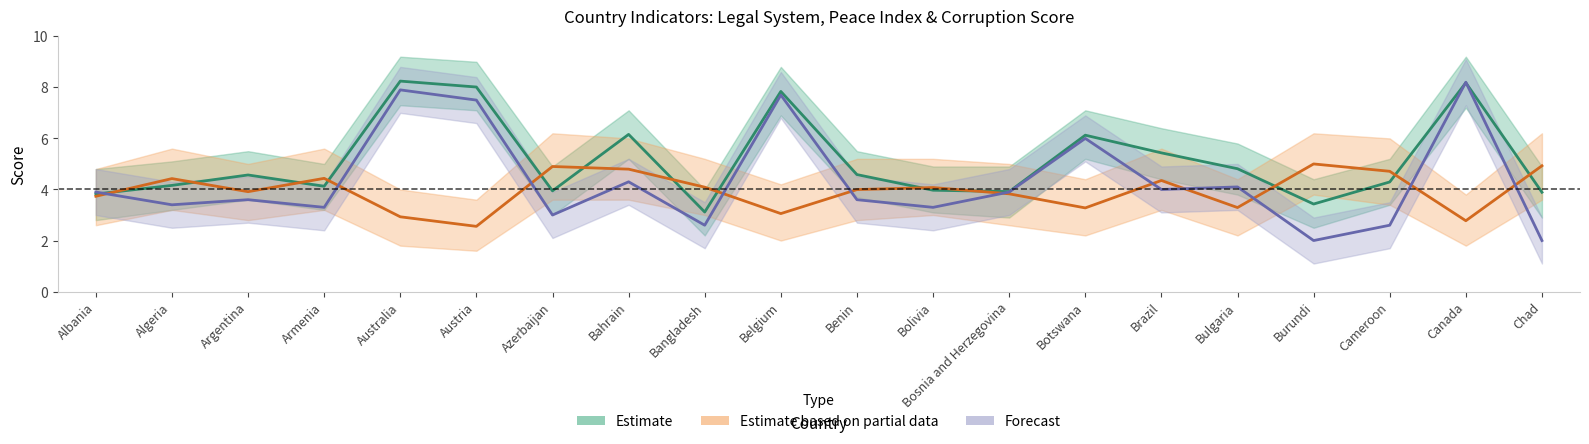

Reading right to left, transcribe all the data shown in this chart.

Estimate: 3.9	8.2	4.3	3.4	4.8	5.4	6.1	3.9	4.0	4.6	7.8	3.1	6.2	3.9	8.0	8.2	4.1	4.6	4.2	3.8
Estimate based on partial data: 4.9	2.8	4.7	5.0	3.3	4.4	3.3	3.8	4.1	4.0	3.1	4.1	4.8	4.9	2.6	2.9	4.4	3.9	4.4	3.7
Forecast: 2.0	8.2	2.6	2.0	4.1	4.0	6.0	3.9	3.3	3.6	7.7	2.6	4.3	3.0	7.5	7.9	3.3	3.6	3.4	3.9